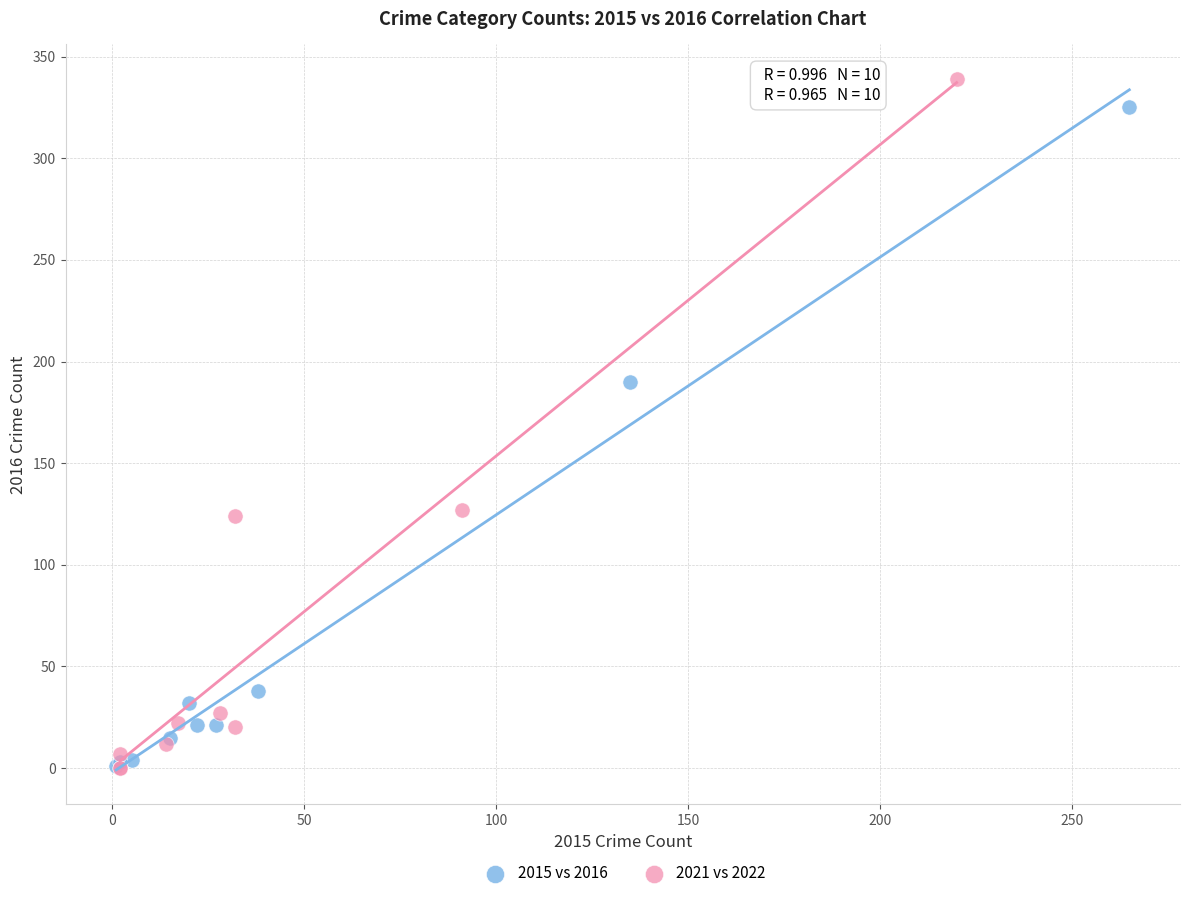

What are all the series names shown in the legend?

2015 vs 2016, 2021 vs 2022